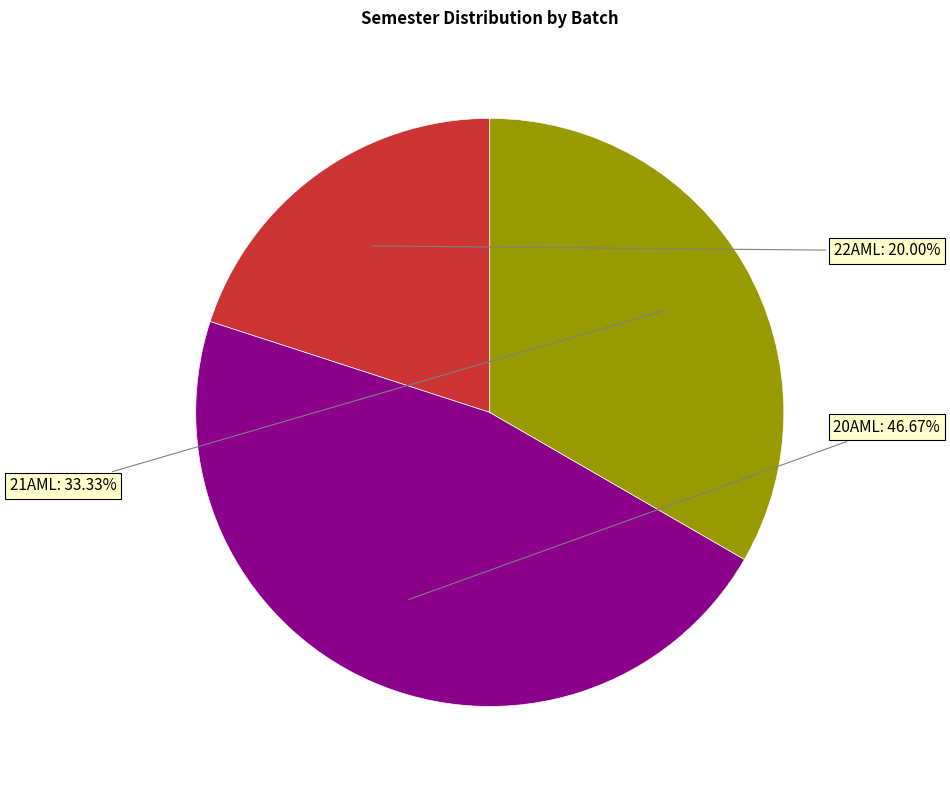

What is the ratio of the value at 20AML to the value at 22AML?

2.3